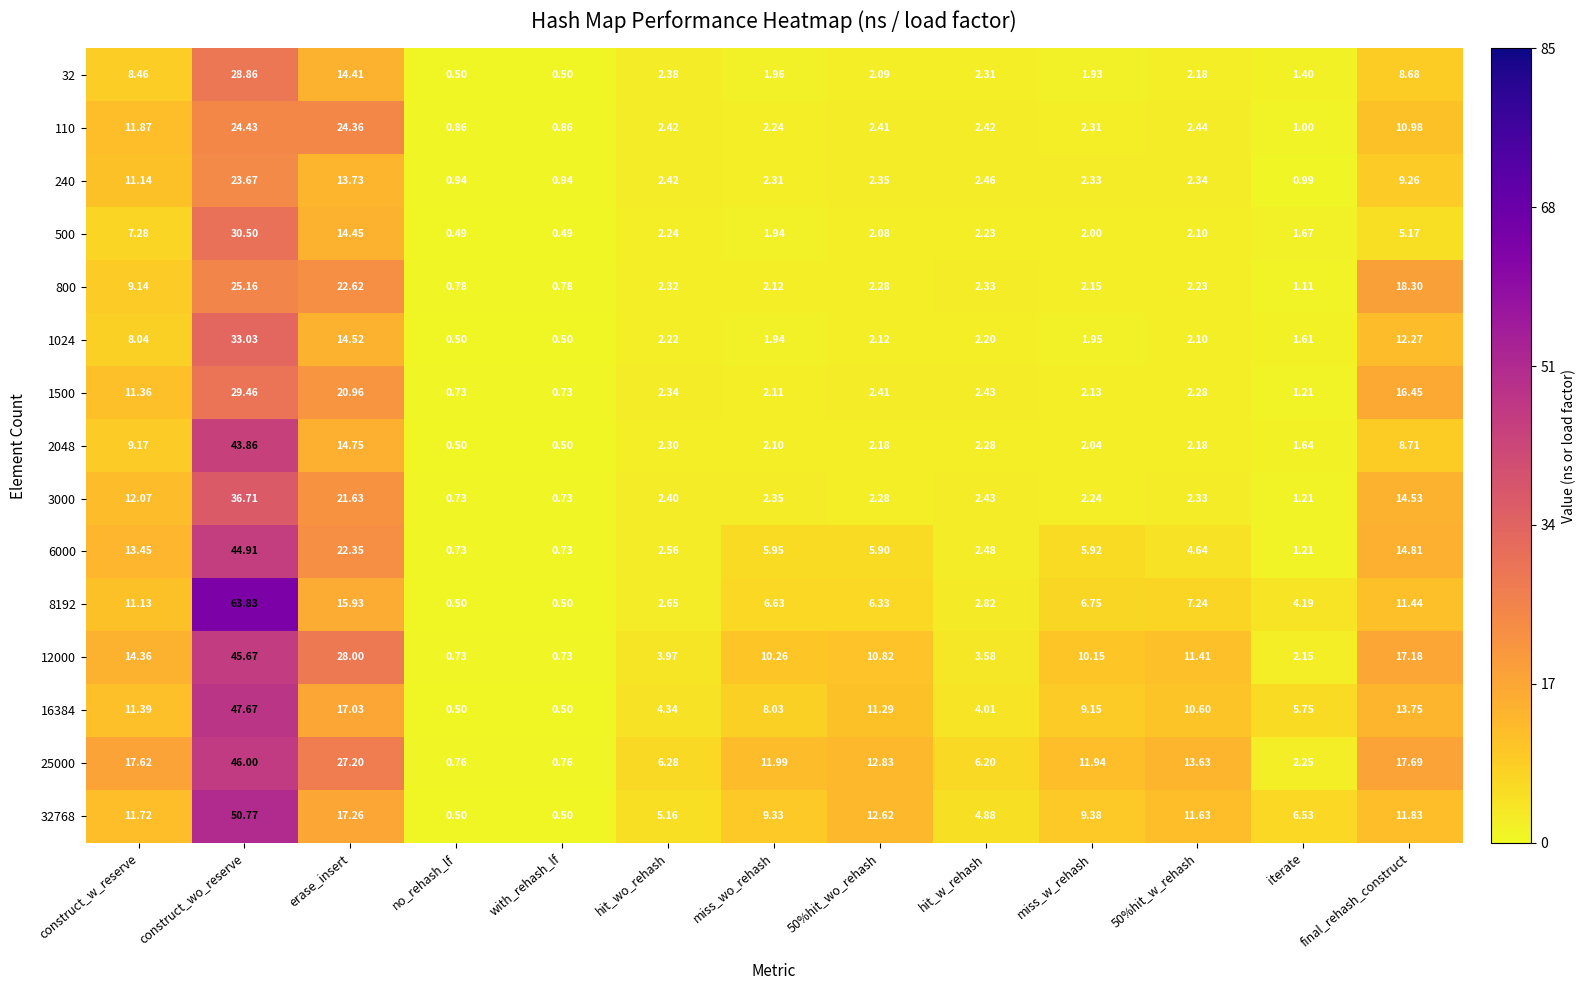

At which label does 32 first exceed 2?

construct_w_reserve